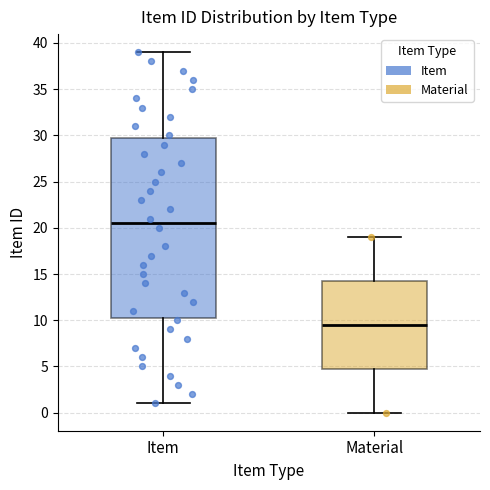

Comparing the boxes themselves (not the whiskers), which one is the tallest?

Item